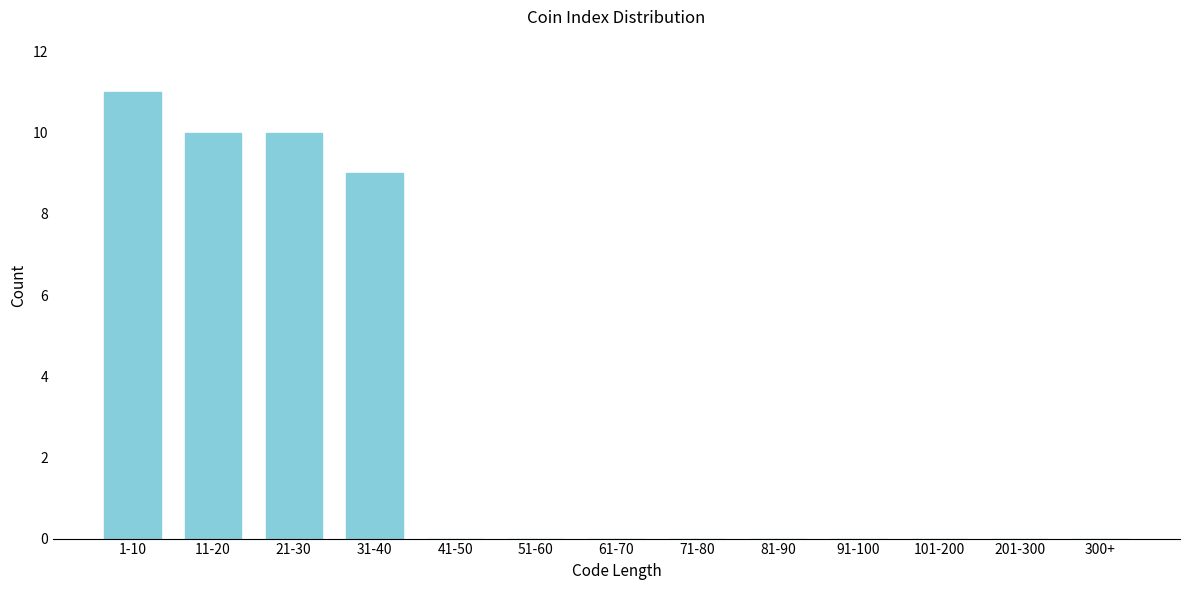

Reading left to right, extract all data points from this chart.

1-10=11	11-20=10	21-30=10	31-40=9	41-50=0	51-60=0	61-70=0	71-80=0	81-90=0	91-100=0	101-200=0	201-300=0	300+=0